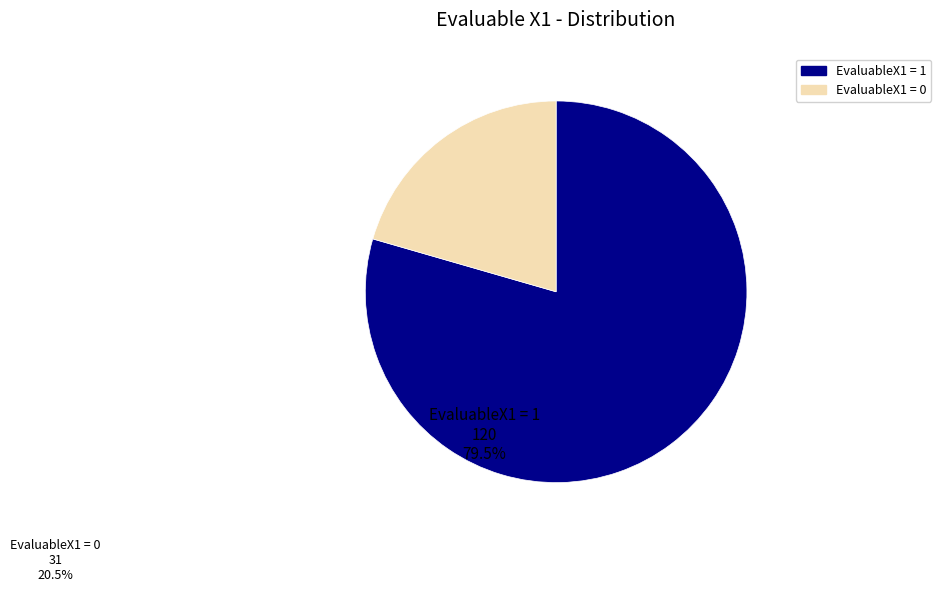

Does any single category account for the majority?

Yes